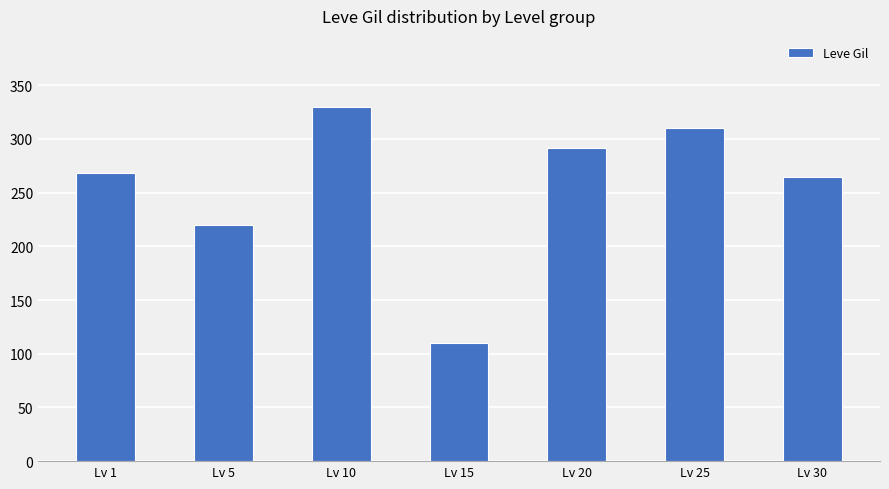

Reading left to right, list all the values displayed in this chart.

Lv 1=268	Lv 5=220	Lv 10=330	Lv 15=110	Lv 20=292	Lv 25=310	Lv 30=265